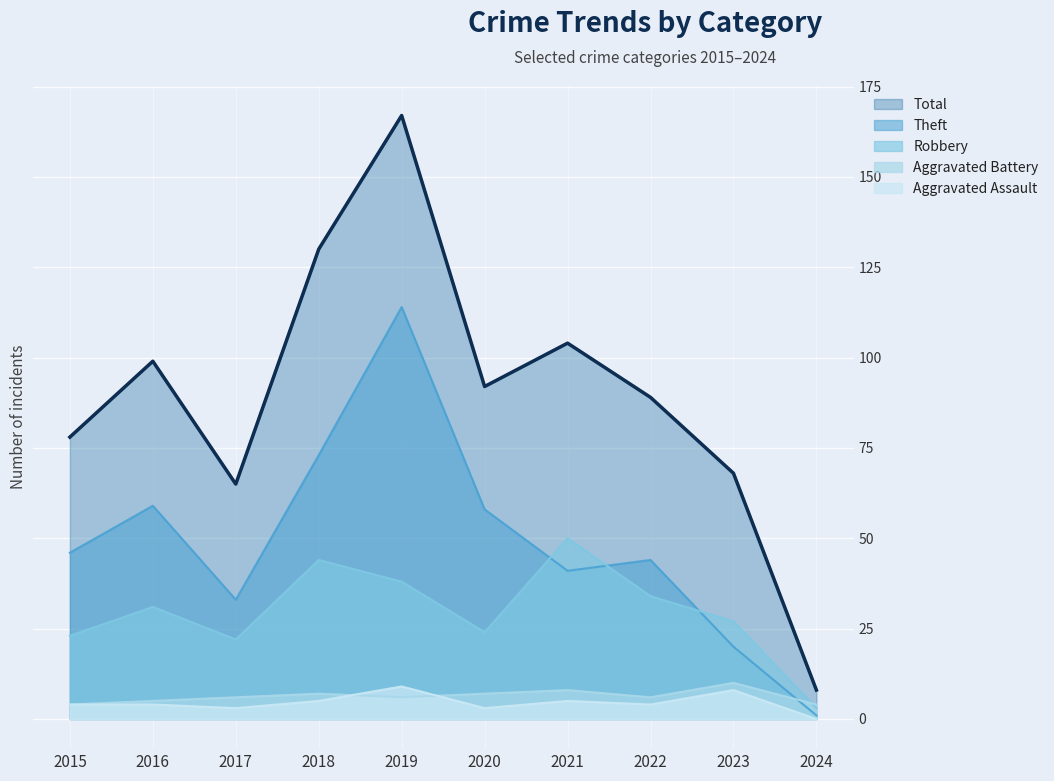

What is the difference between the highest and lowest values at 2016?

95